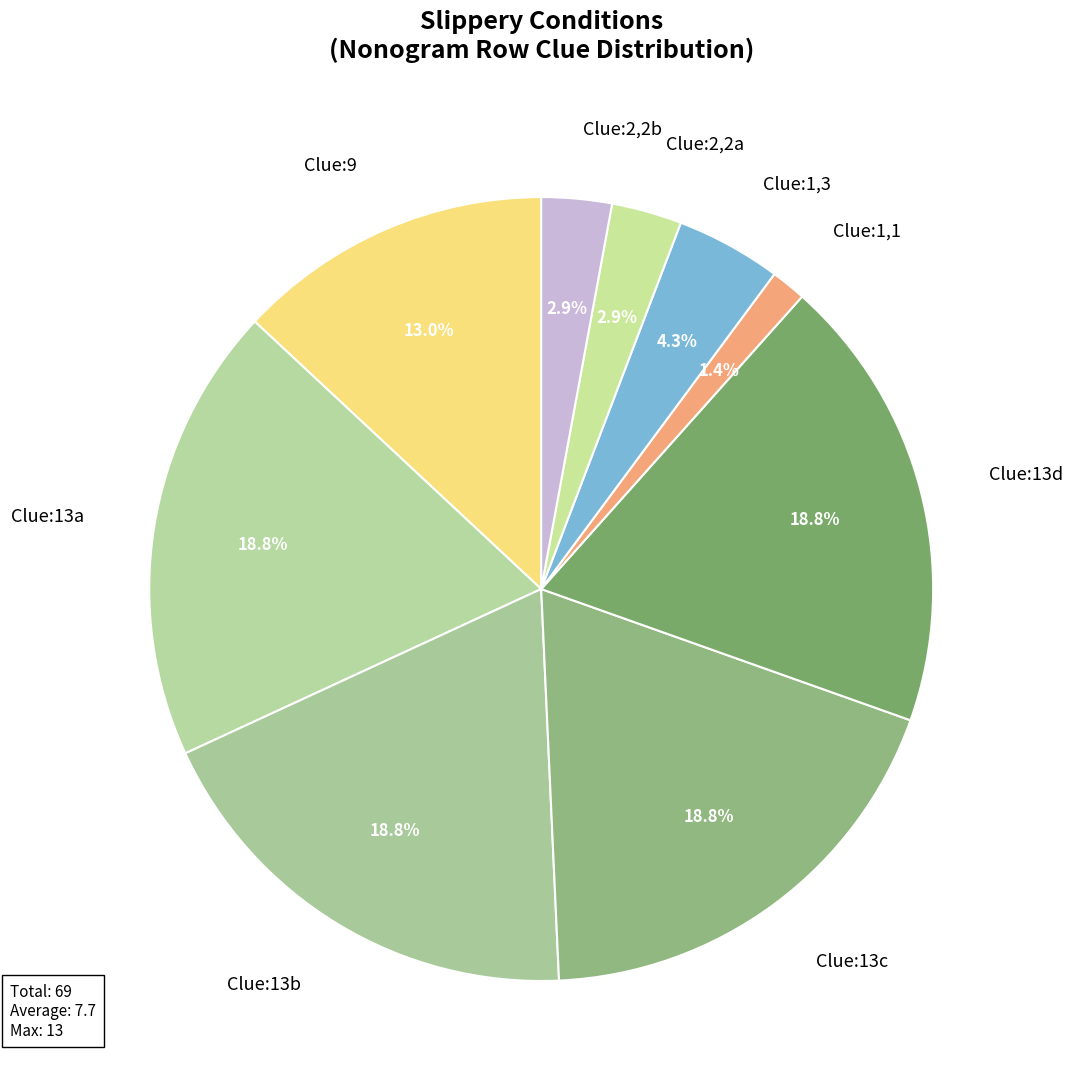

Is there a majority slice in this chart?

No